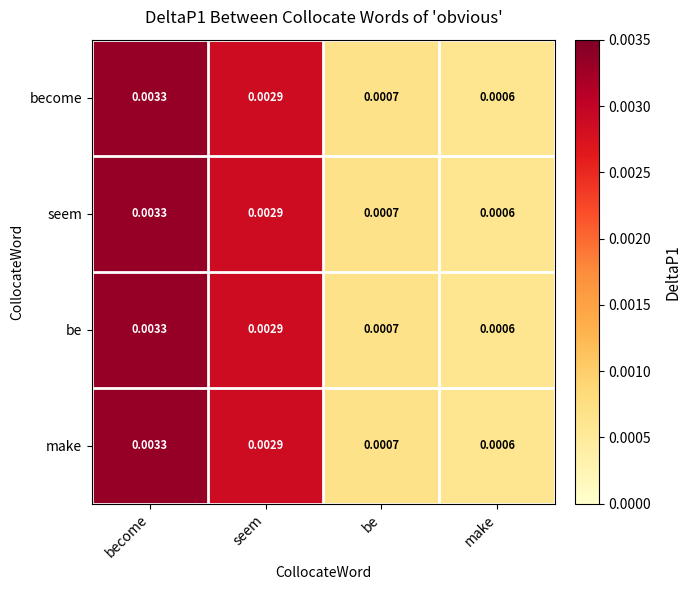

At which category is the sum across all series the highest?

become